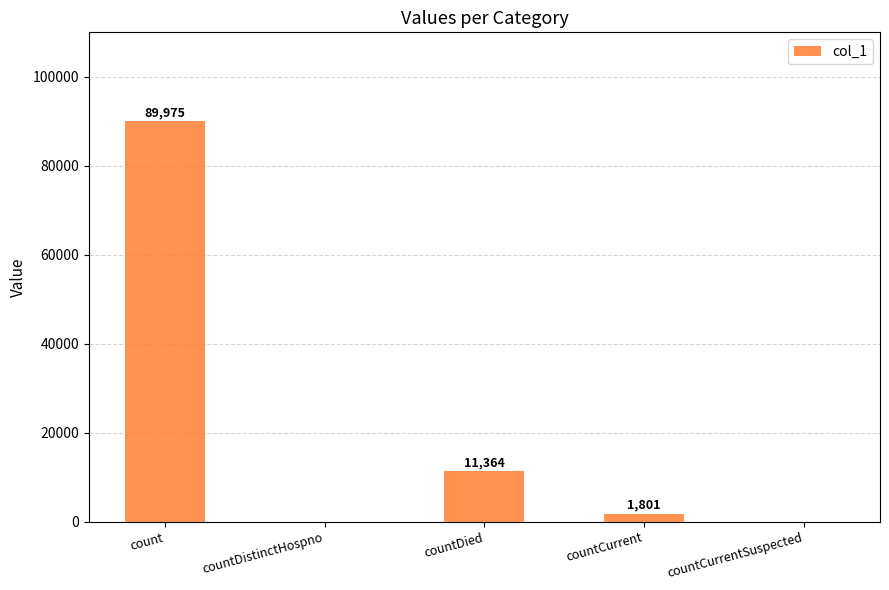

Which label corresponds to the largest value in the chart?

count